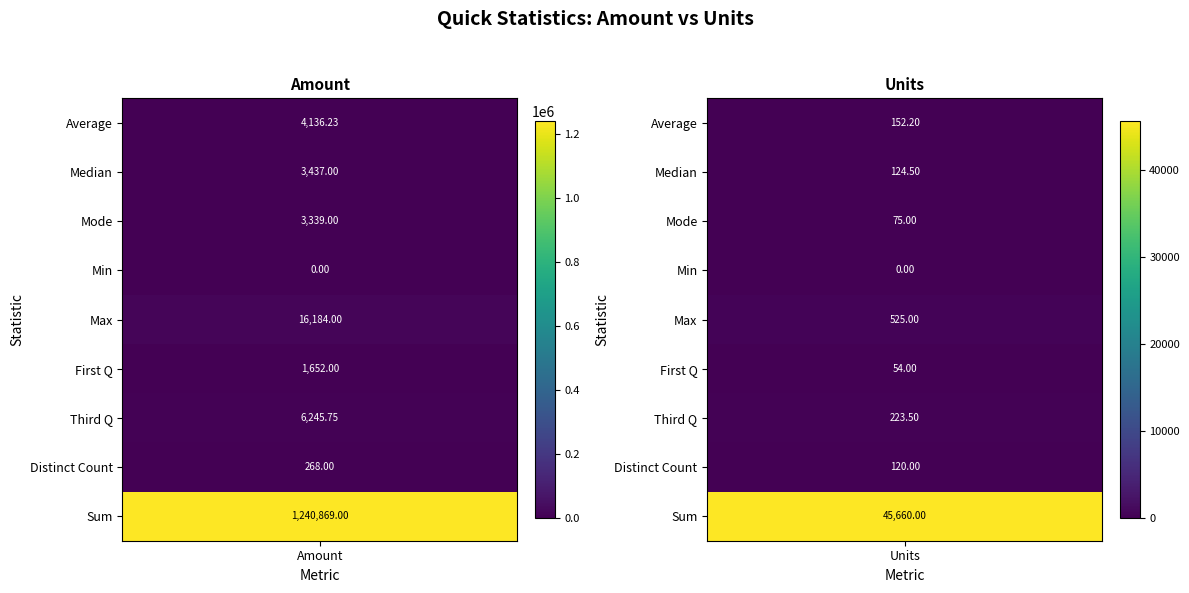

Which series has the widest spread of values?

Sum